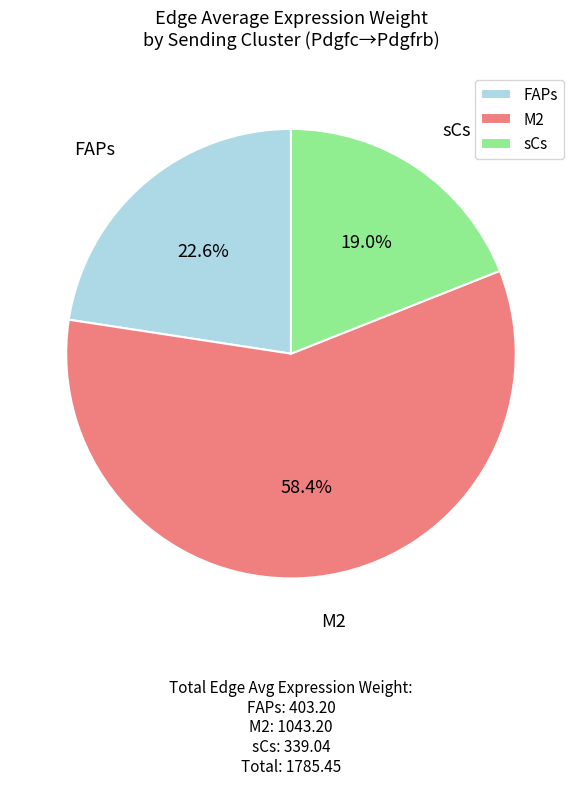

Which slice is the largest?

M2